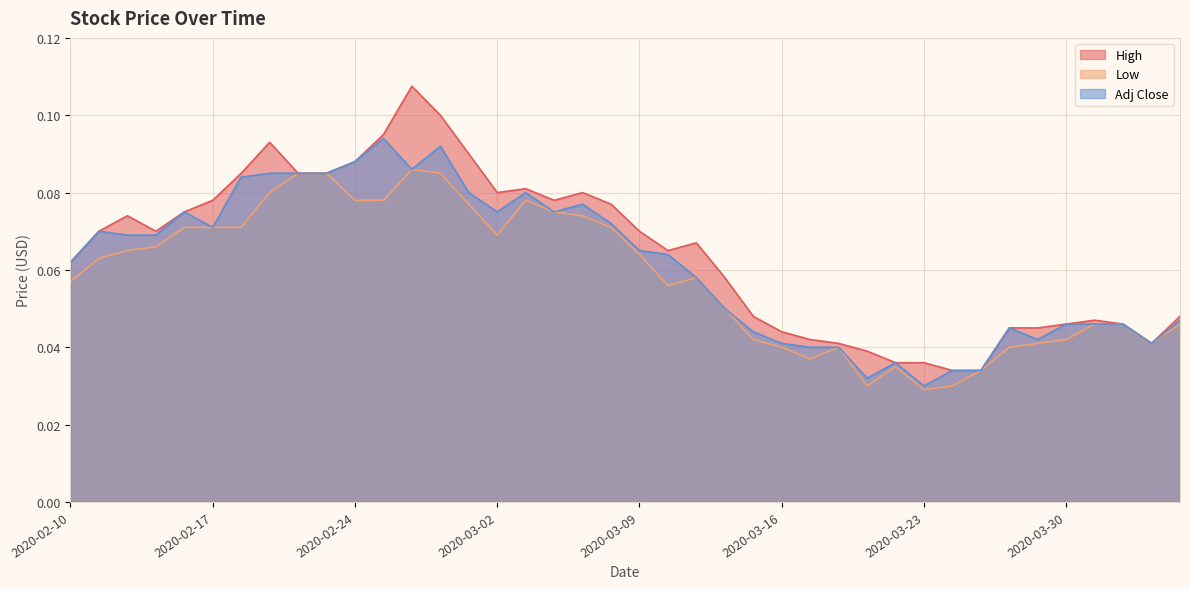

True or false: High and Low intersect in this chart.

False